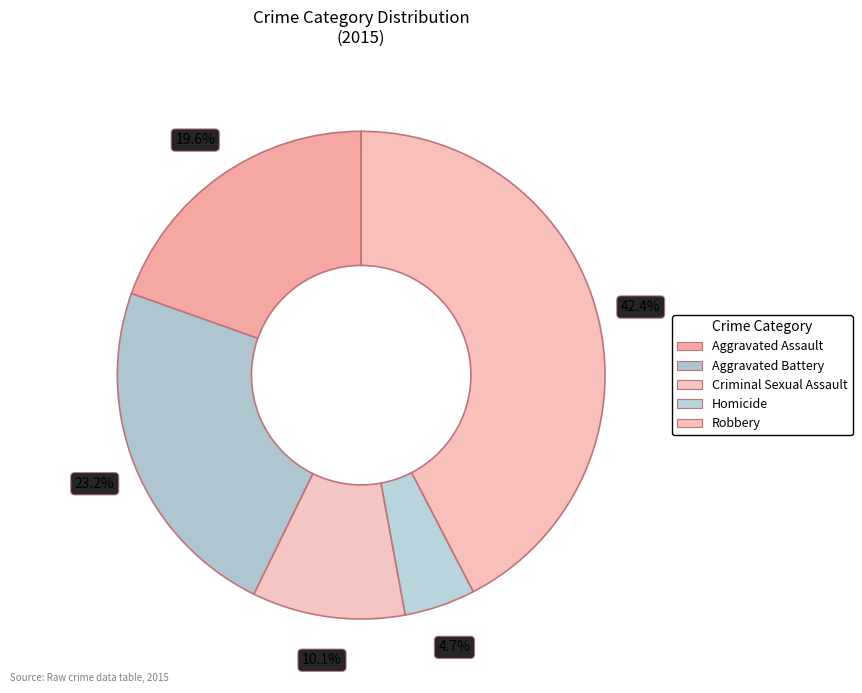

Does Aggravated Assault represent more than half of the total?

No